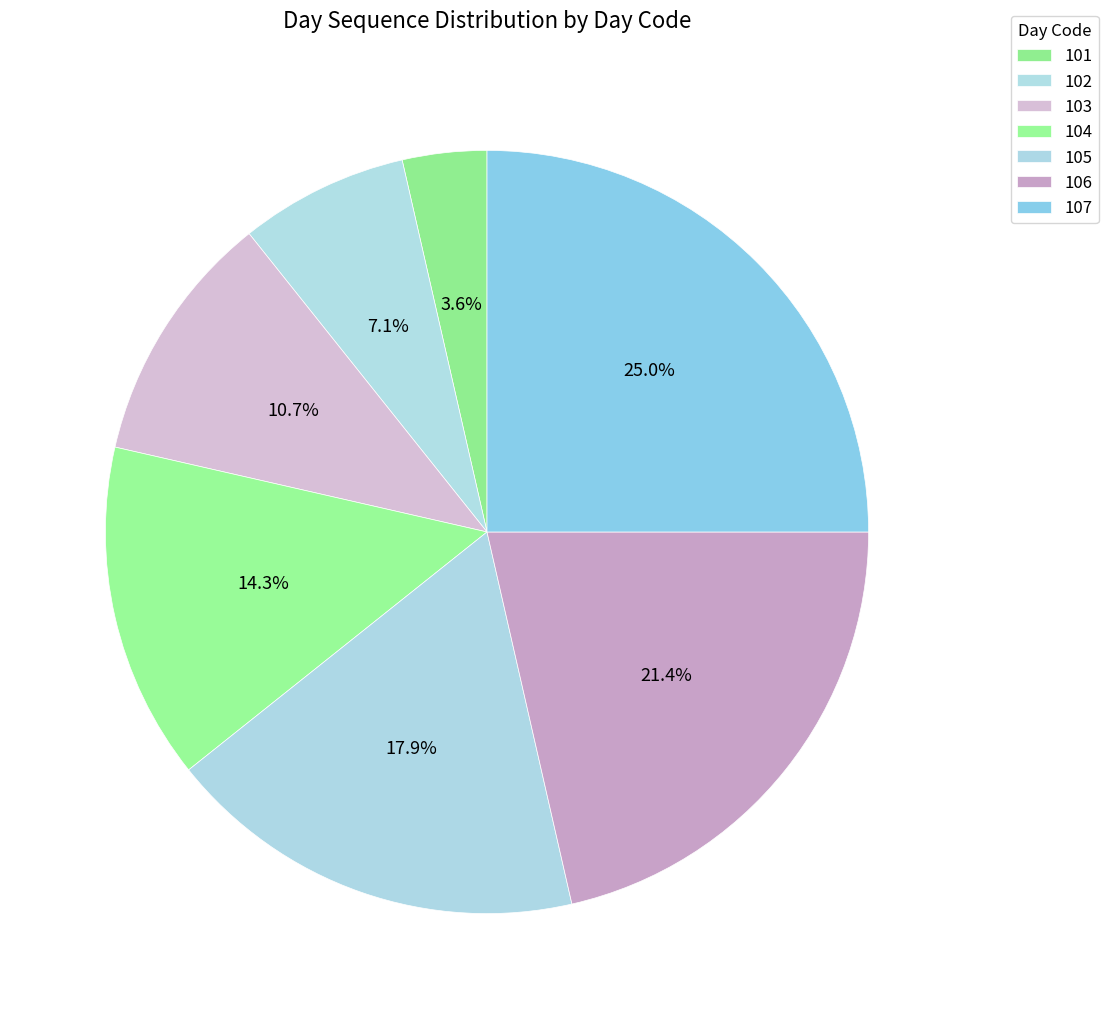

To the nearest percent, what is the average slice percentage?

14%